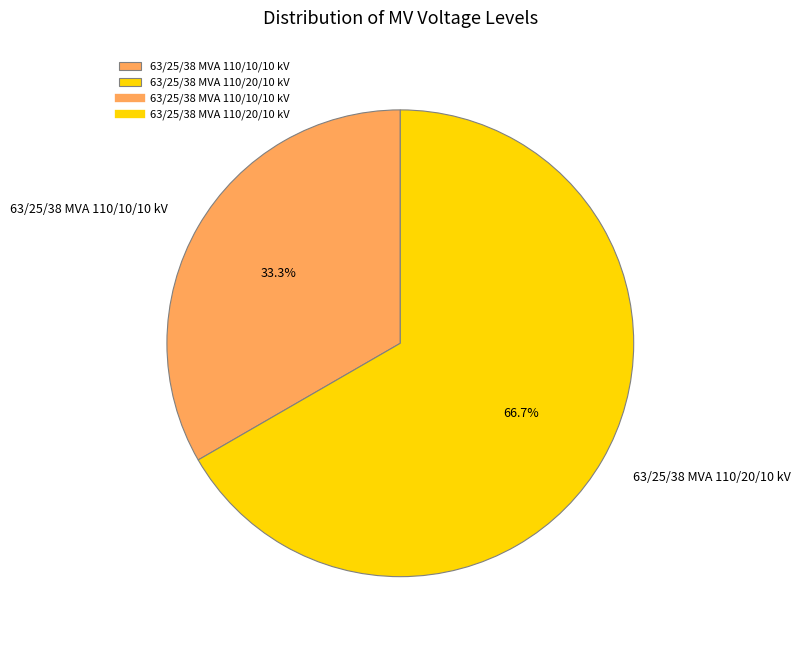

To the nearest percent, what is the difference between the largest and smallest slice percentages?

33%